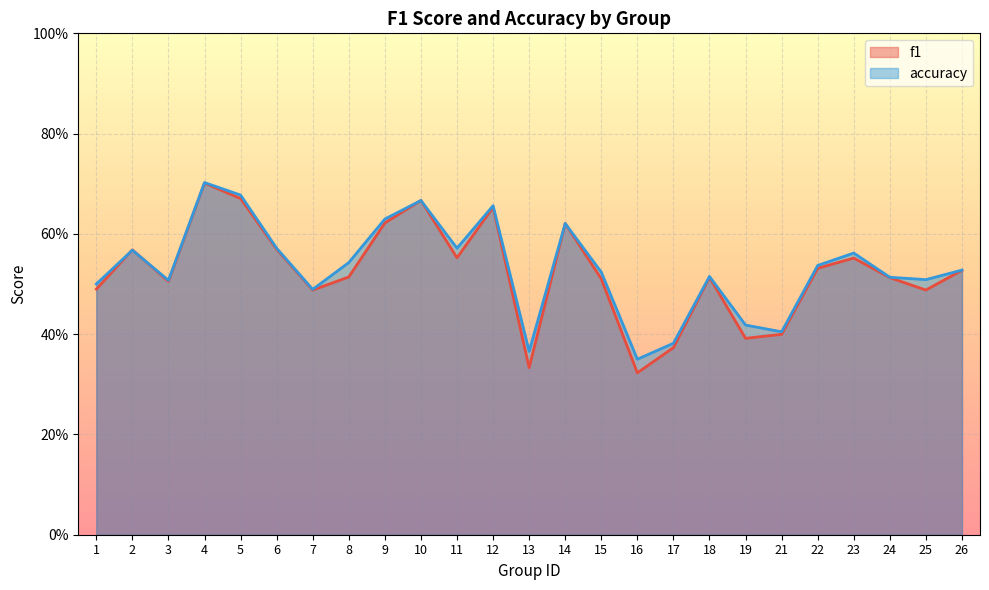

What is the highest value of the f1 series?

0.7